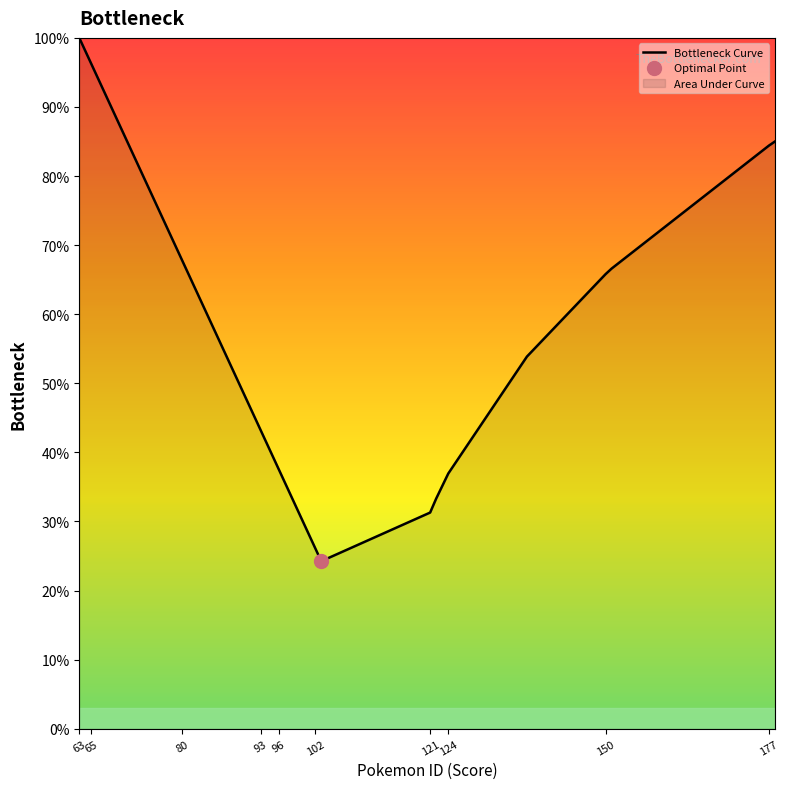

What is the label of the 3rd point from the left?

65